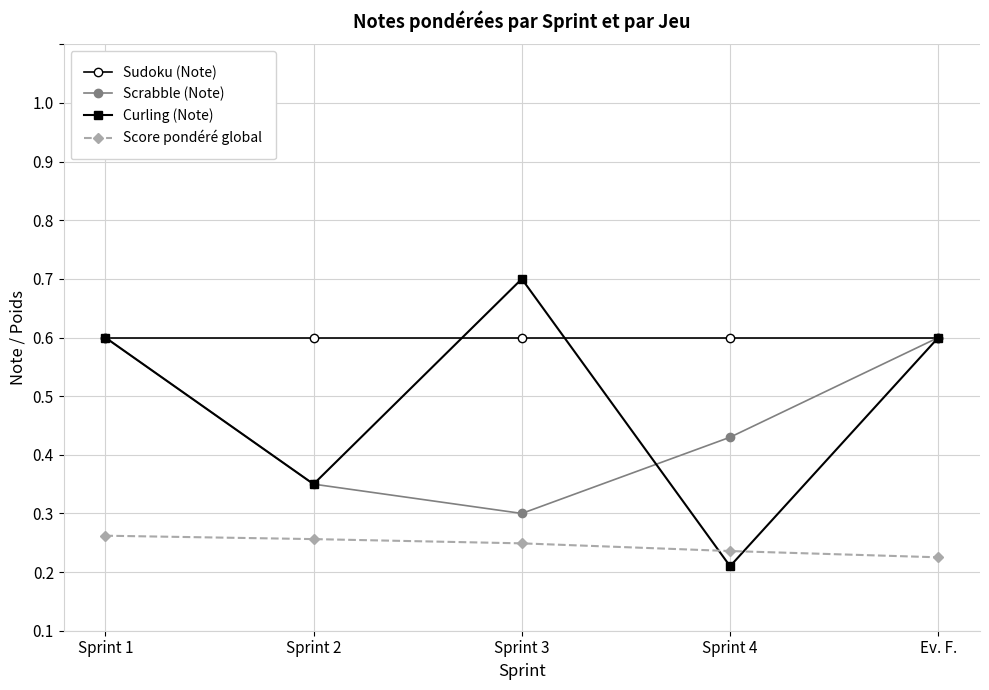

Which series has the largest total across all categories?

Sudoku (Note)